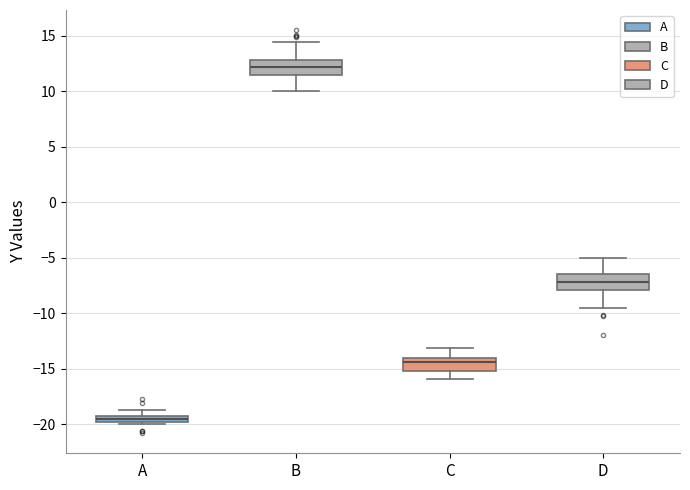

Which box has the lowest median line?

A